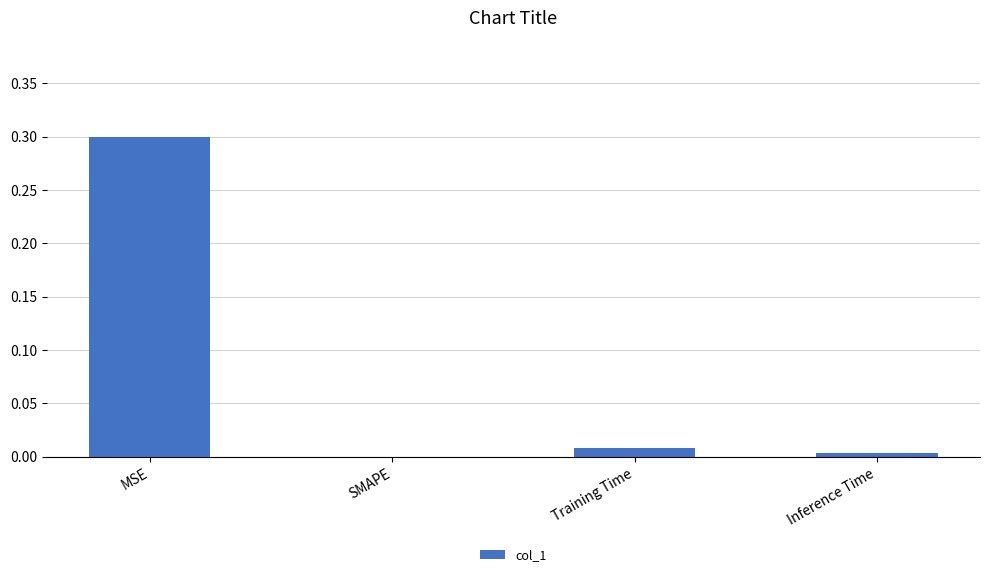

How many values are above zero?

3